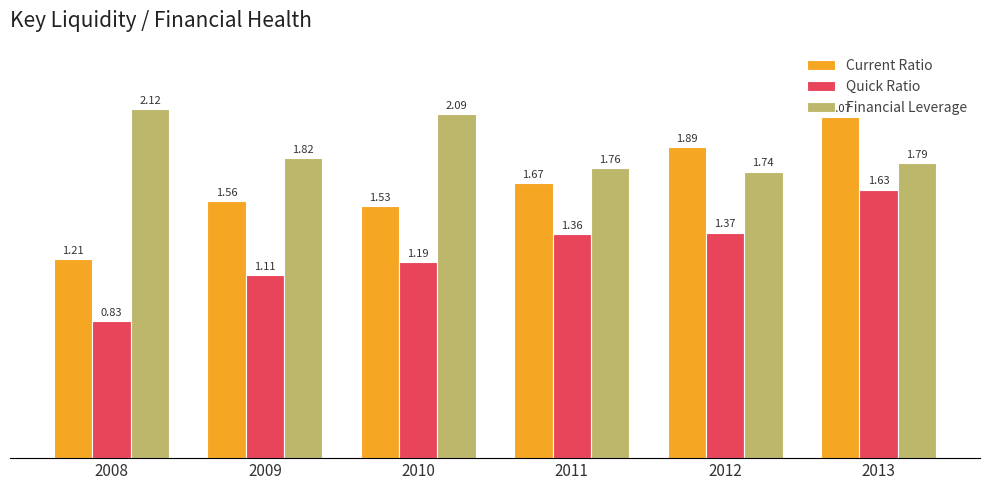

Is it true that Financial Leverage equals 0.8 at 2008?

False